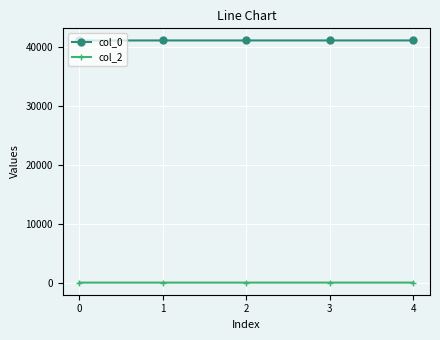

The value of col_0 at 4 is 61406. True or false?

False